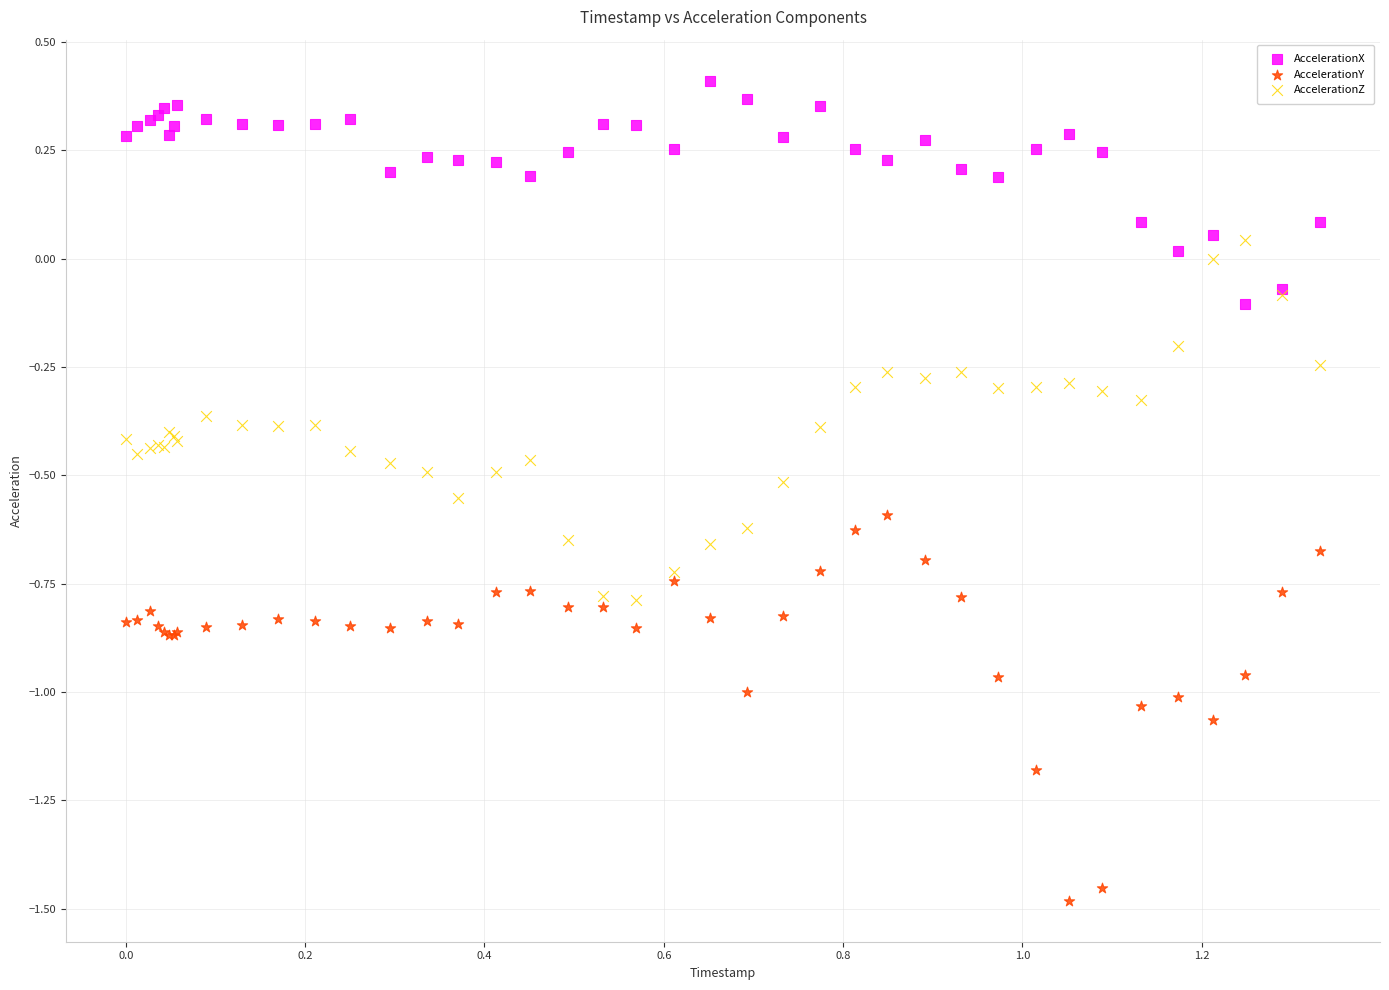

Which series contains the highest Y value?

AccelerationX